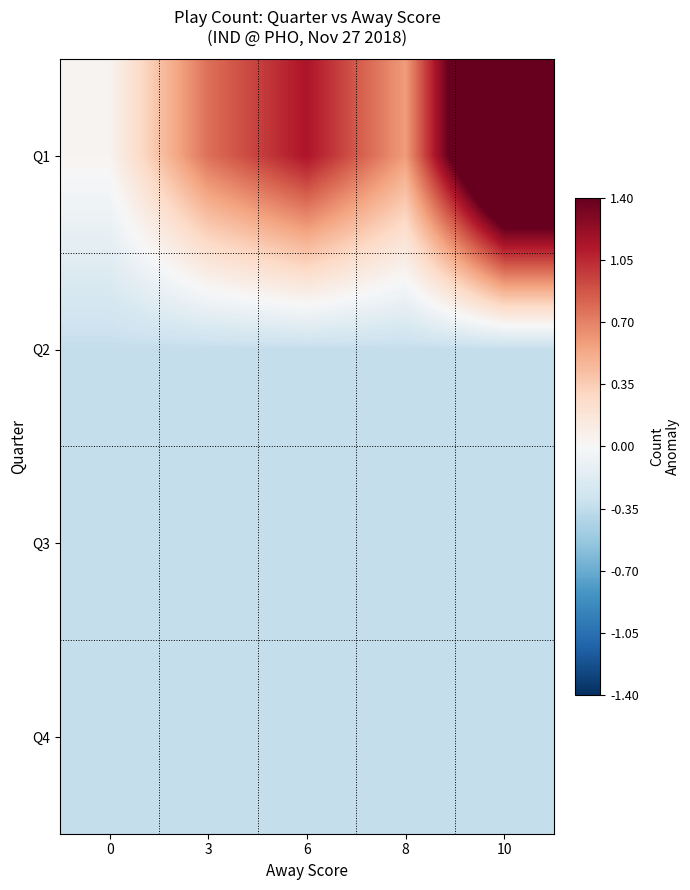

Which series has the largest total across all categories?

Q1